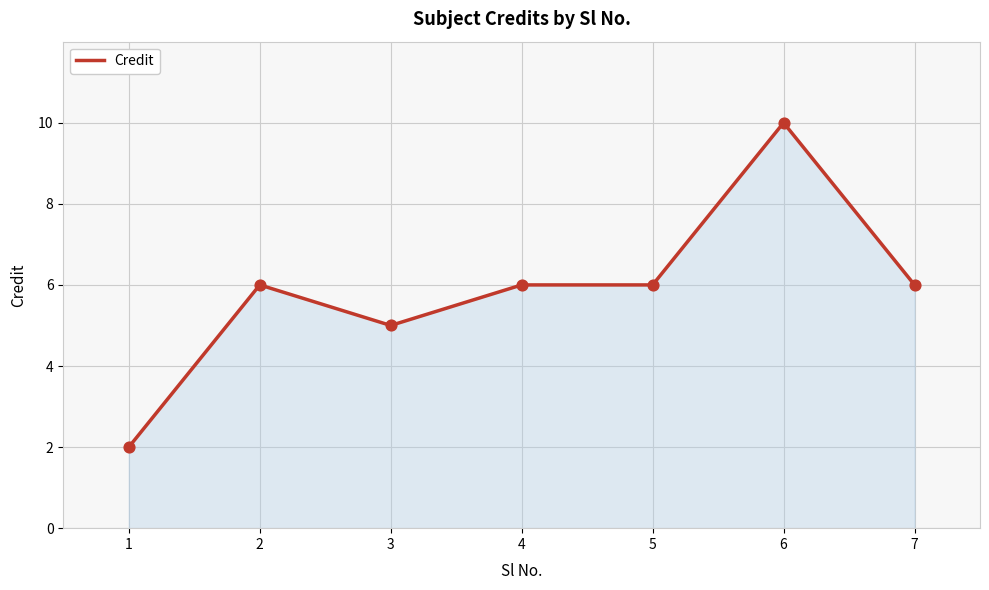

What is the change in value from 2 to 3?

-1